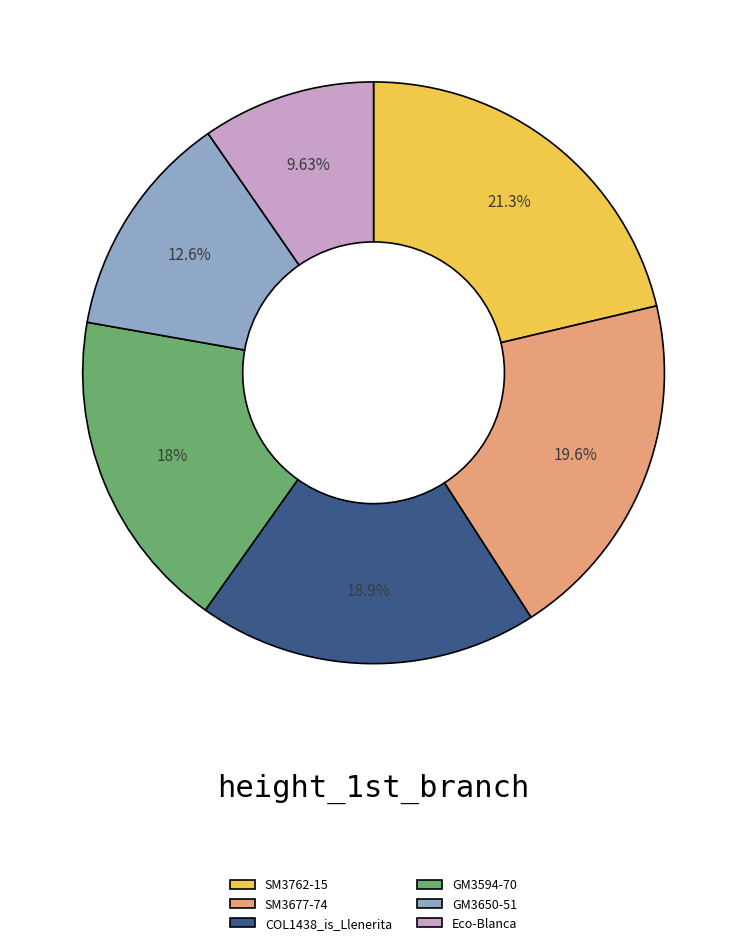

The COL1438_is_Llenerita slice represents 7% of the pie. True or false?

False